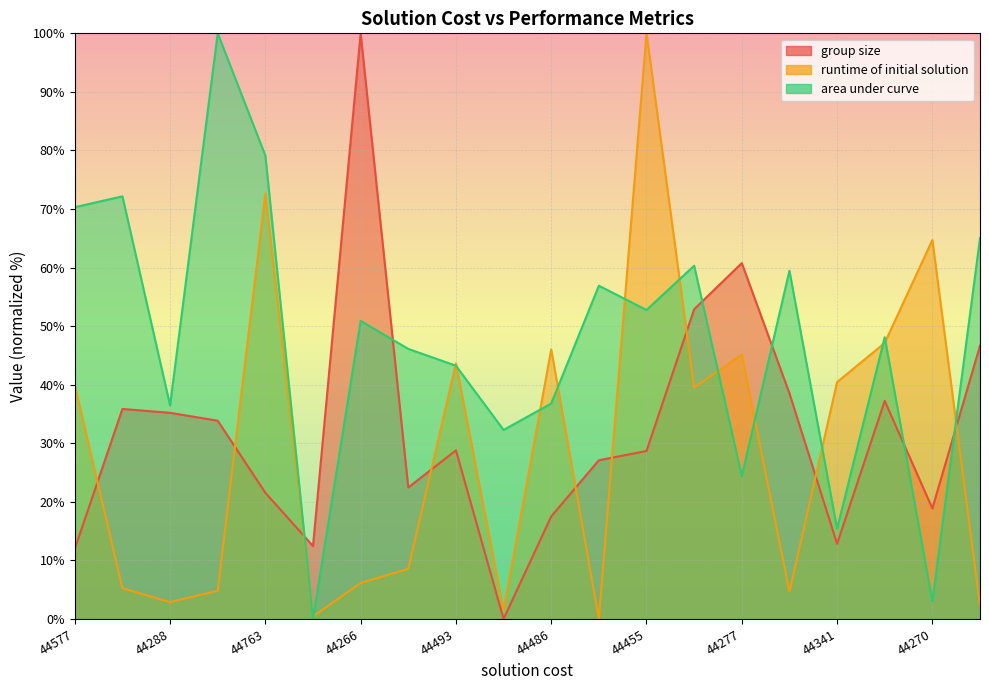

Rank the series by their average value, from lowest to highest.

runtime of initial solution, group size, area under curve